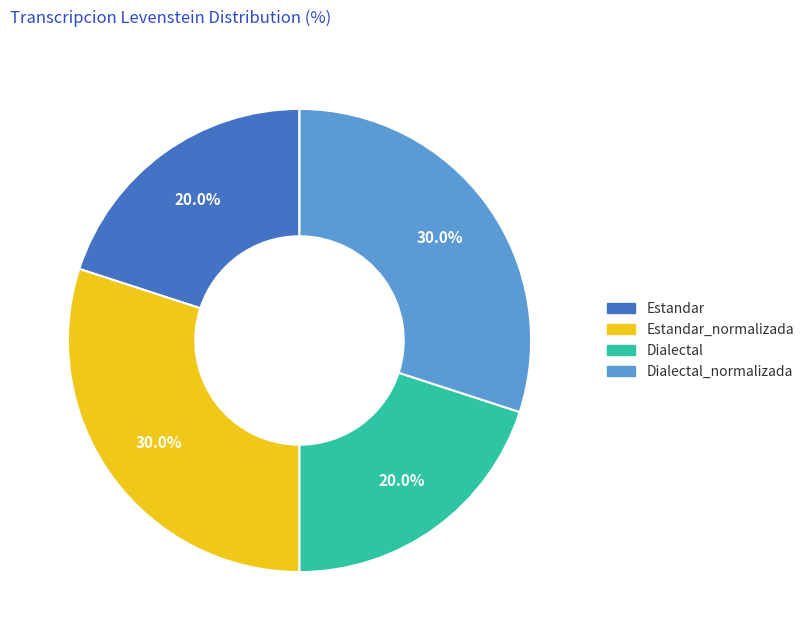

Does any single category account for the majority?

No